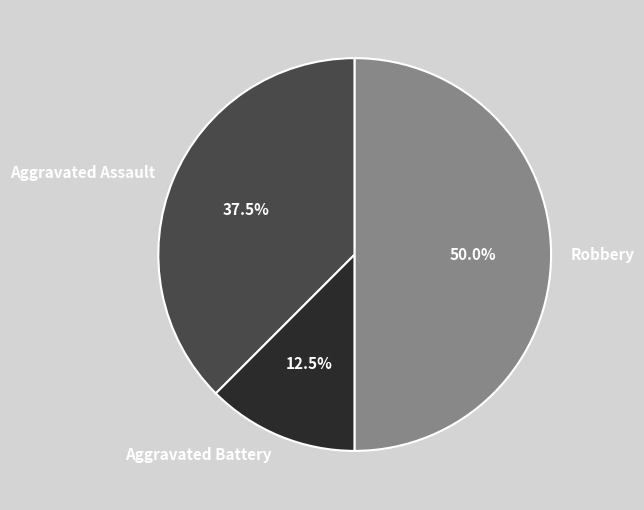

Is Aggravated Battery the majority of the pie?

No